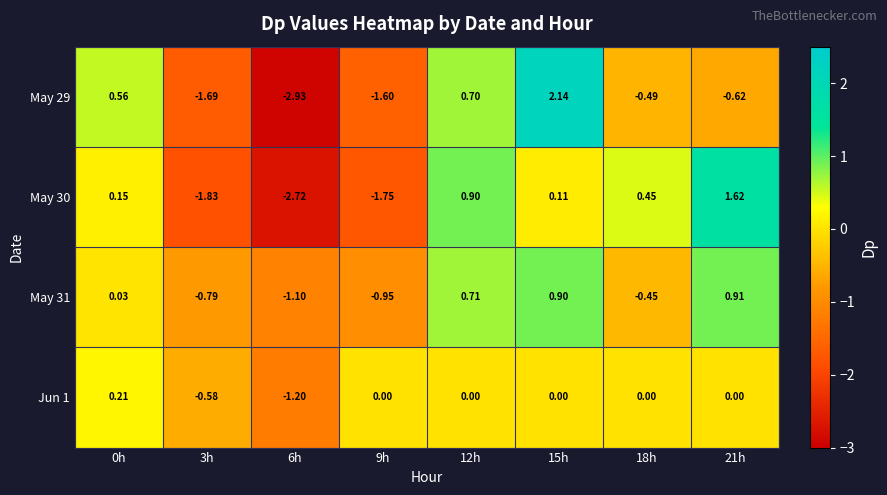

Is the value of May 31 at 9h greater than the value of Jun 1 at 3h?

No